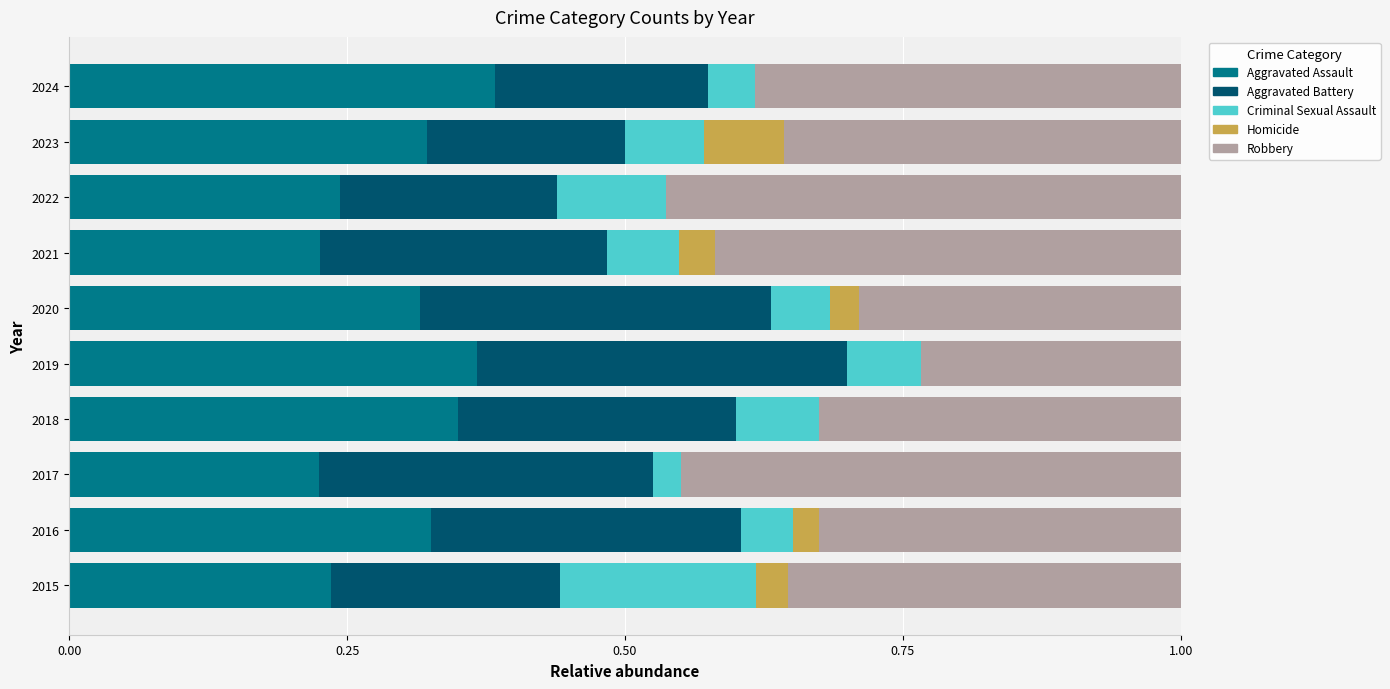

Count the number of categories in the chart.

10